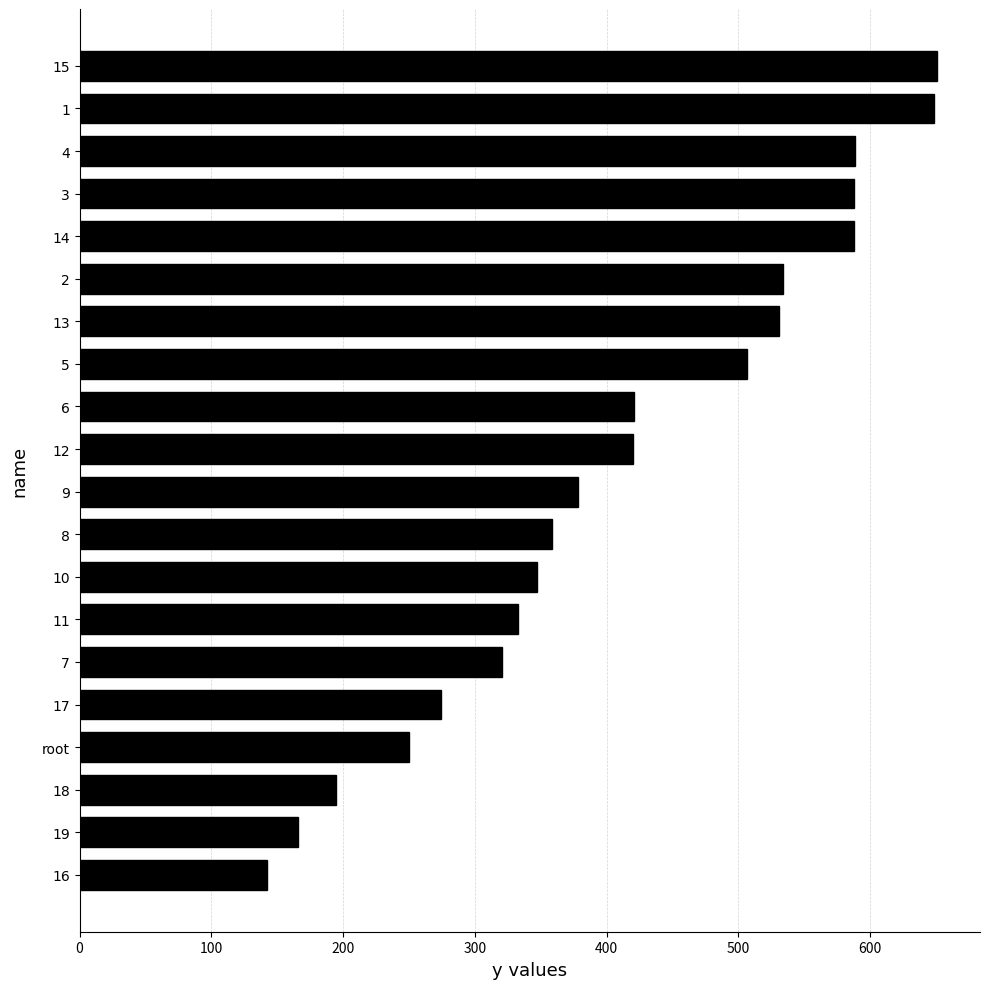

What is the value of the 11th bar from the top?

378